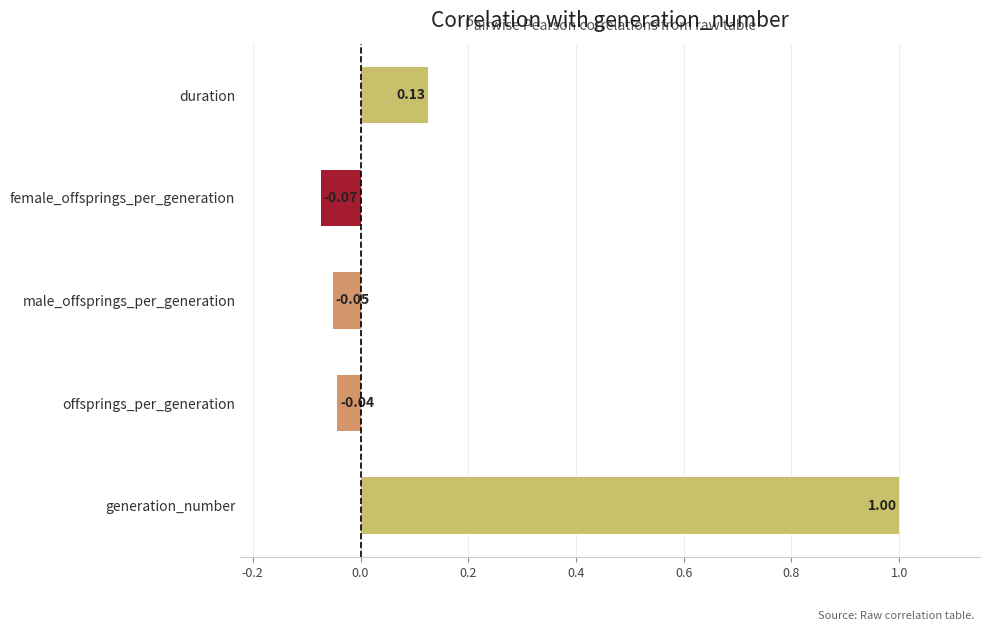

How many bars are there in total?

5